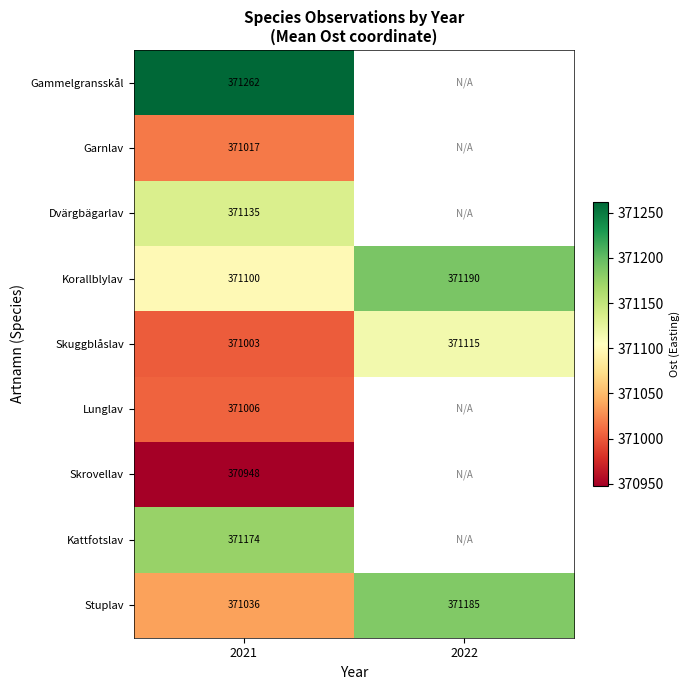

At 2021, list the series in order from largest to smallest.

Gammelgransskål, Kattfotslav, Dvärgbägarlav, Korallblylav, Stuplav, Garnlav, Lunglav, Skuggblåslav, Skrovellav